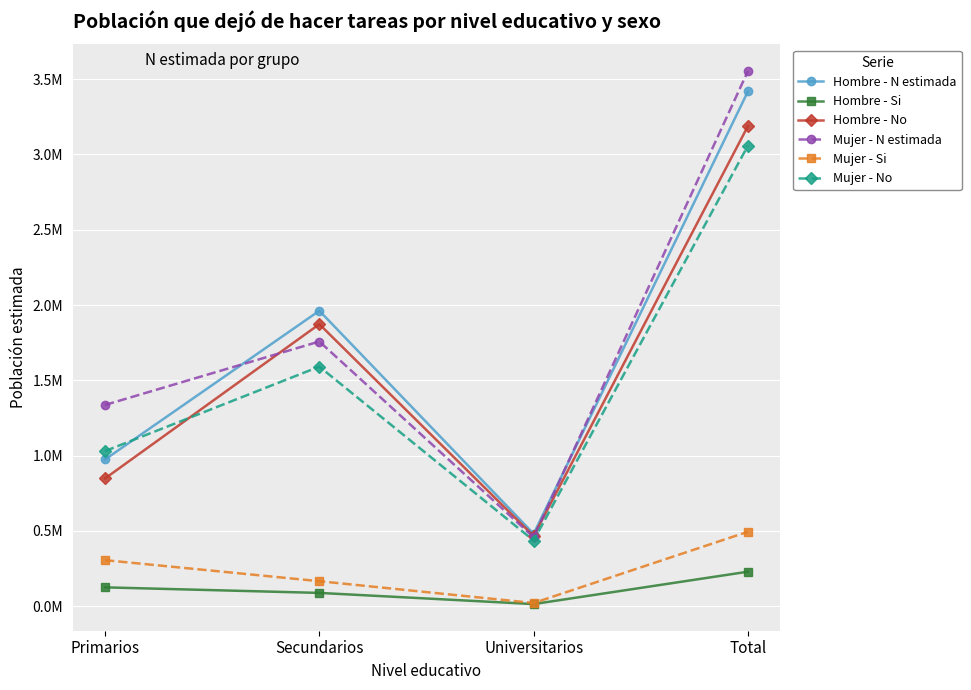

Reading left to right, extract all data points from this chart.

Hombre - N estimada: 974643	1961967	481181	3417791
Hombre - Si: 125898	89022	14939	229859
Hombre - No: 848745	1872945	466242	3187932
Mujer - N estimada: 1336742	1757803	458631	3553175
Mujer - Si: 306409	166696	21996	495101
Mujer - No: 1030333	1591107	436635	3058074